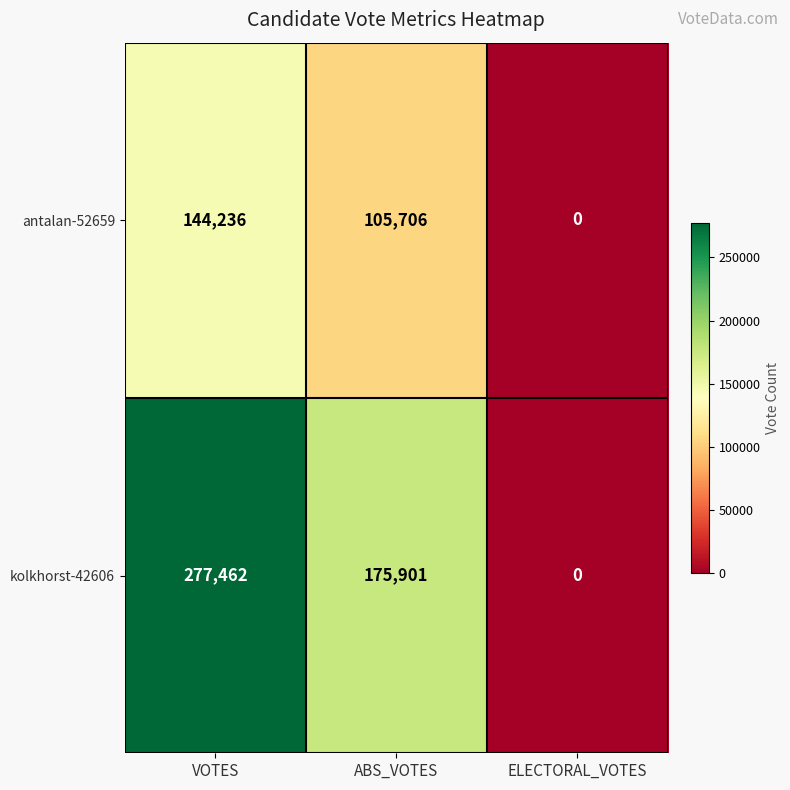

Which series has the widest spread of values?

kolkhorst-42606